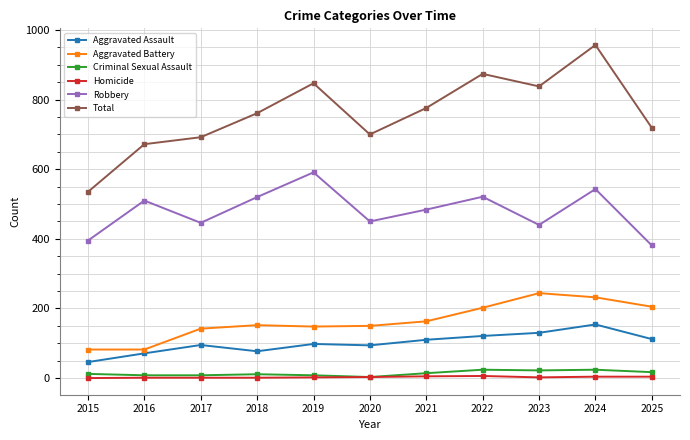

What are all the series names shown in the legend?

Aggravated Assault, Aggravated Battery, Criminal Sexual Assault, Homicide, Robbery, Total